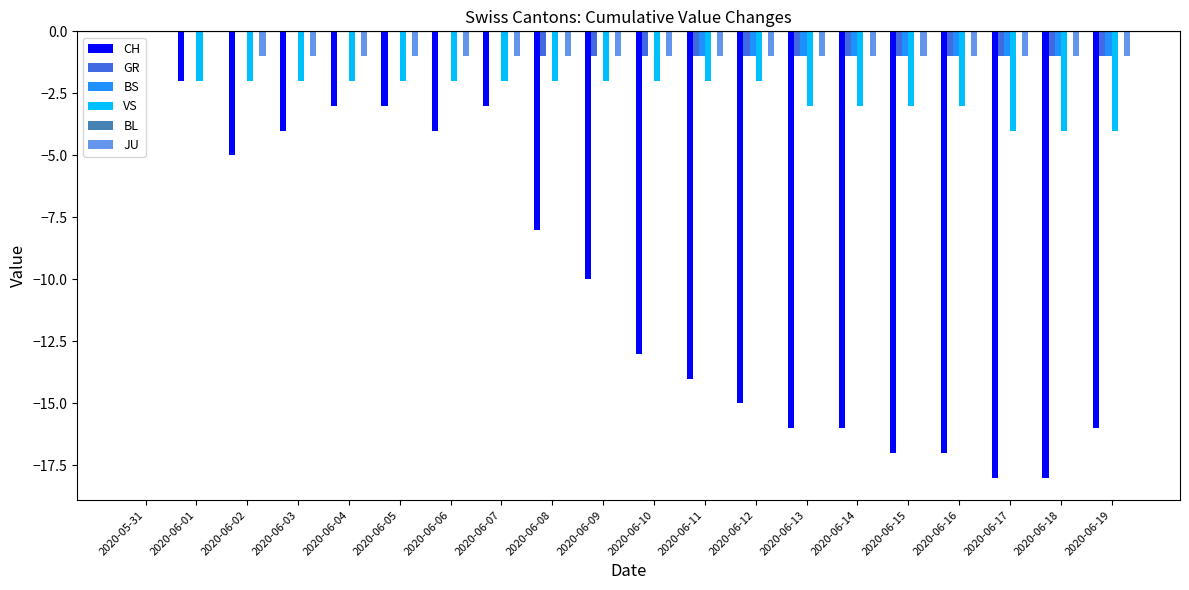

How many groups of bars are there?

20